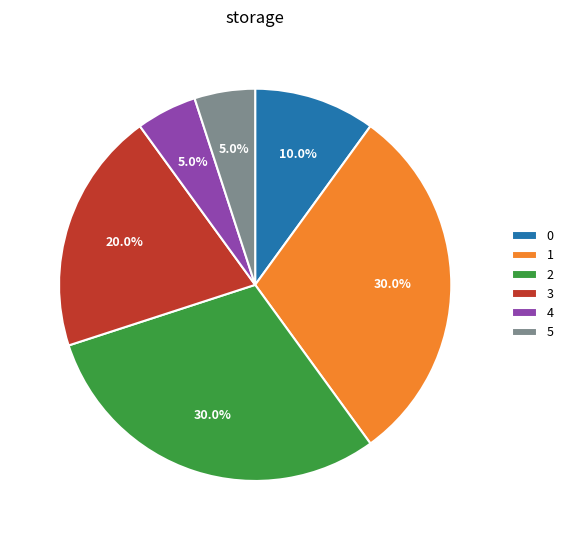

Is there a majority slice in this chart?

No